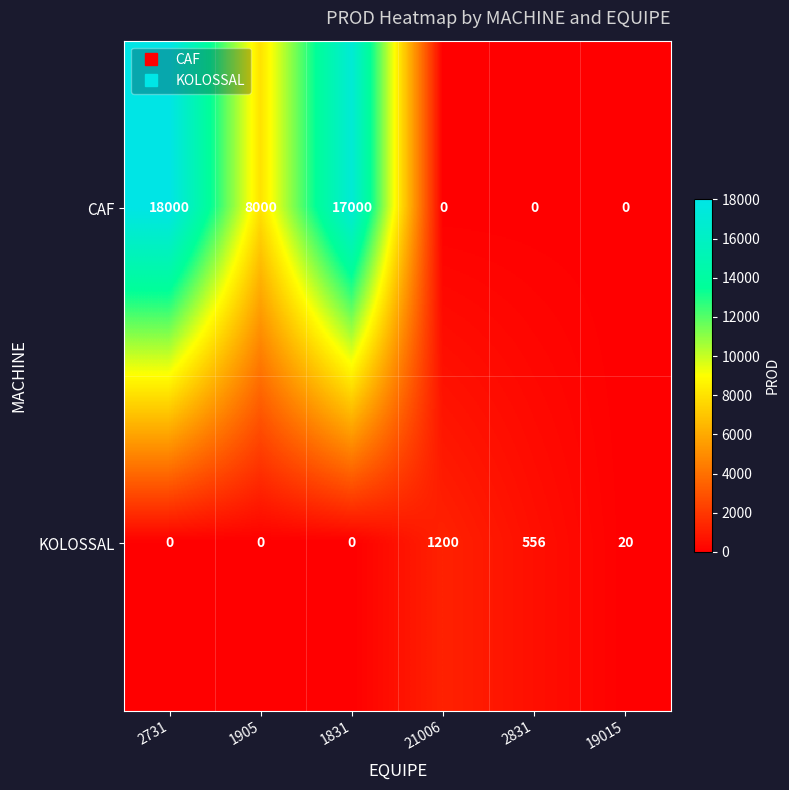

Which series has the largest total across all categories?

CAF